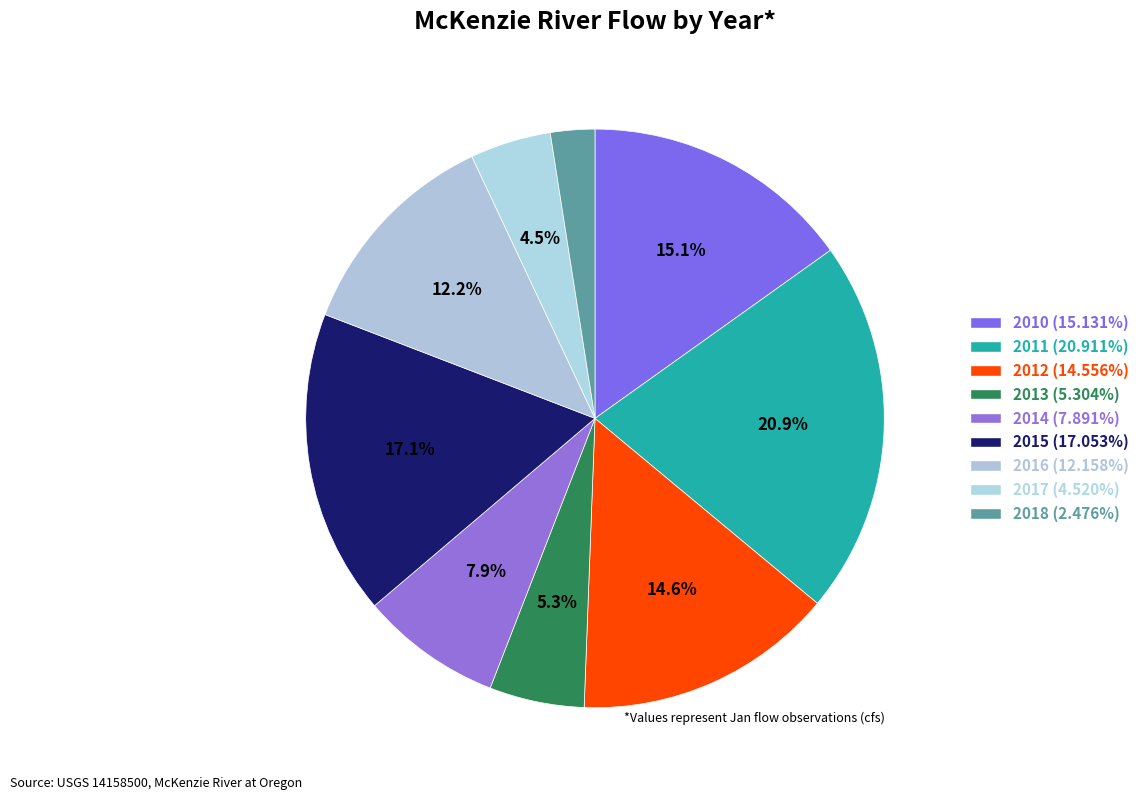

To the nearest percent, what percentage of the pie is 2013?

5%